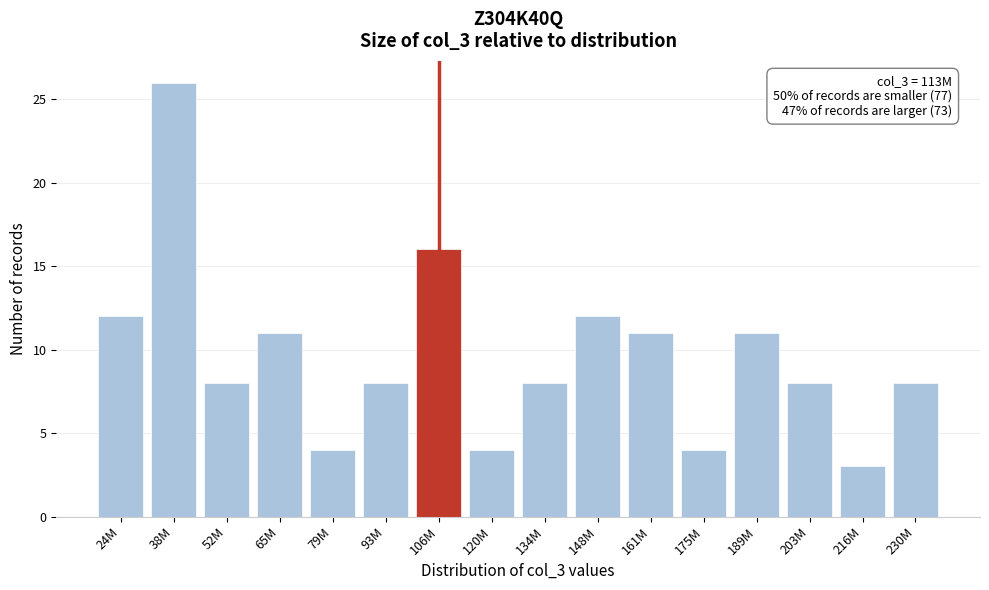

Reading left to right, list all the values displayed in this chart.

24M=12	38M=26	52M=8	65M=11	79M=4	93M=8	106M=16	120M=4	134M=8	148M=12	161M=11	175M=4	189M=11	203M=8	216M=3	230M=8